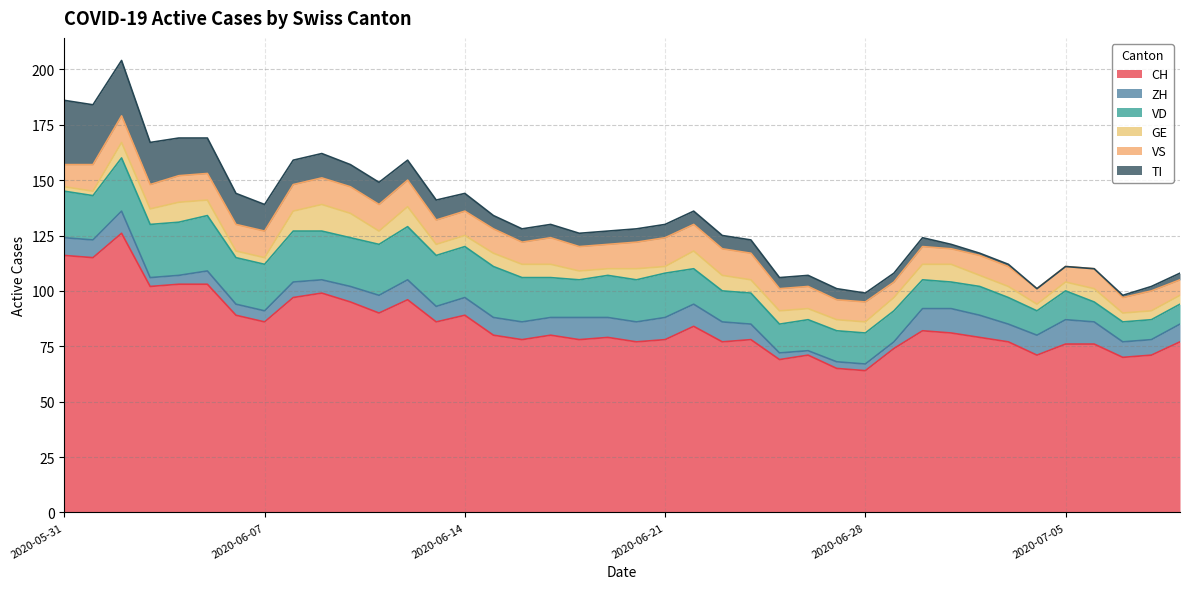

Does the chart have visible grid lines?

Yes